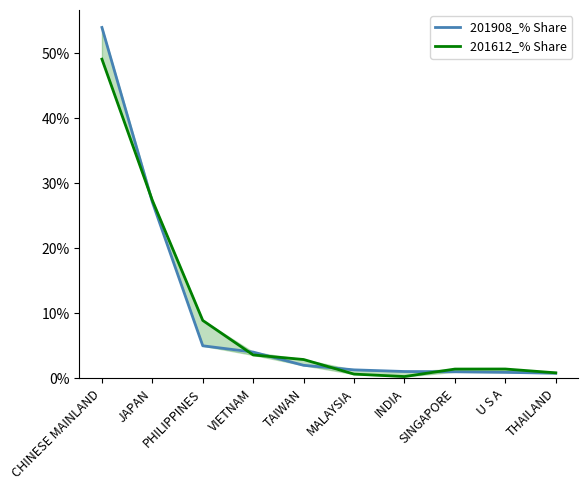

True or false: 201908_% Share has more than 1 points higher than both neighbors.

False